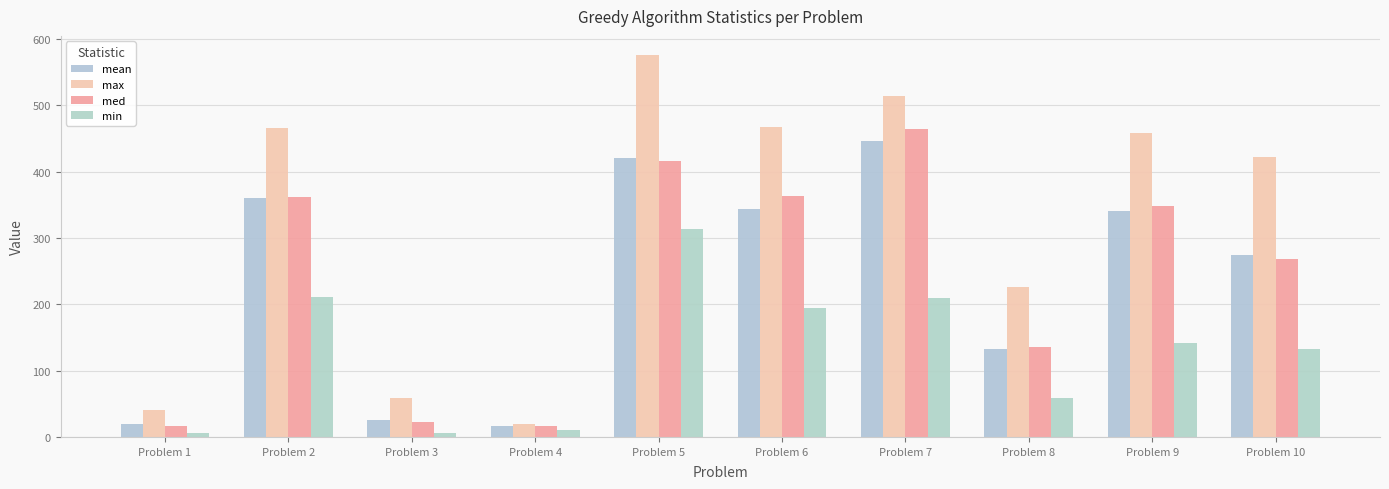

Which series has the largest total across all categories?

max